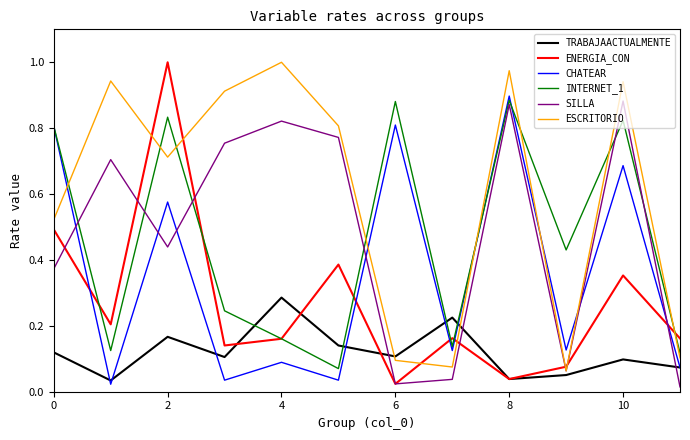

True or false: INTERNET_1 and TRABAJAACTUALMENTE intersect in this chart.

True